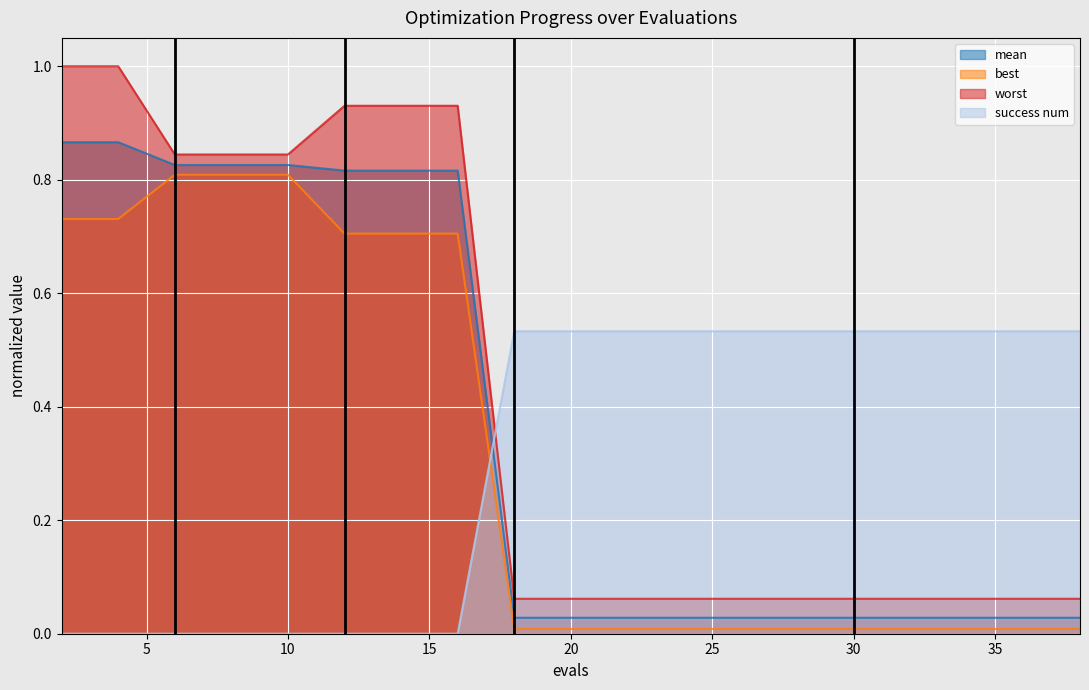

True or false: worst has more than 1 interior local peaks.

False